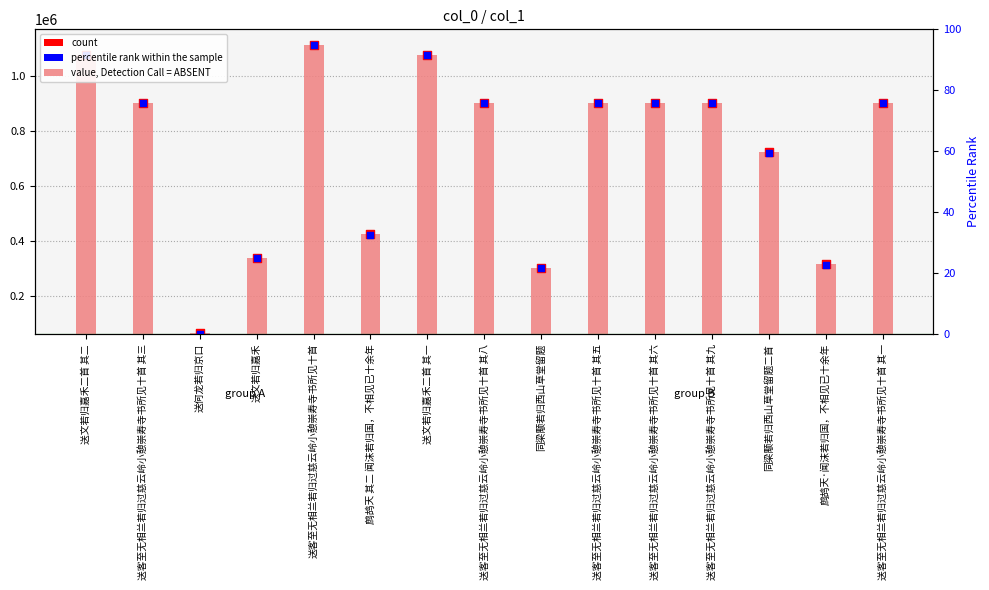

Which series has the widest spread of Y values?

percentile rank within the sample